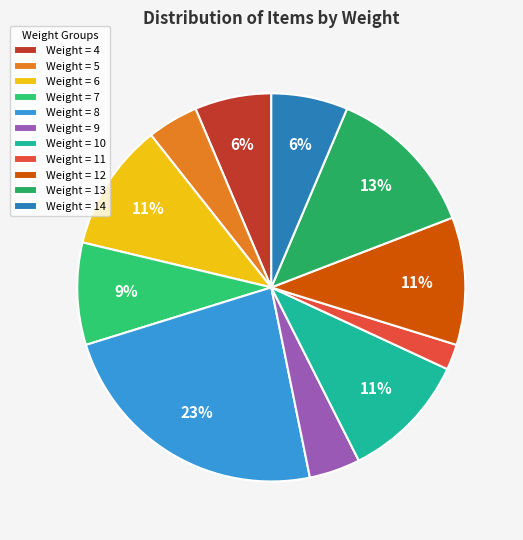

Rank the categories by value from lowest to highest.

11, 5, 9, 4, 14, 7, 6, 10, 12, 13, 8